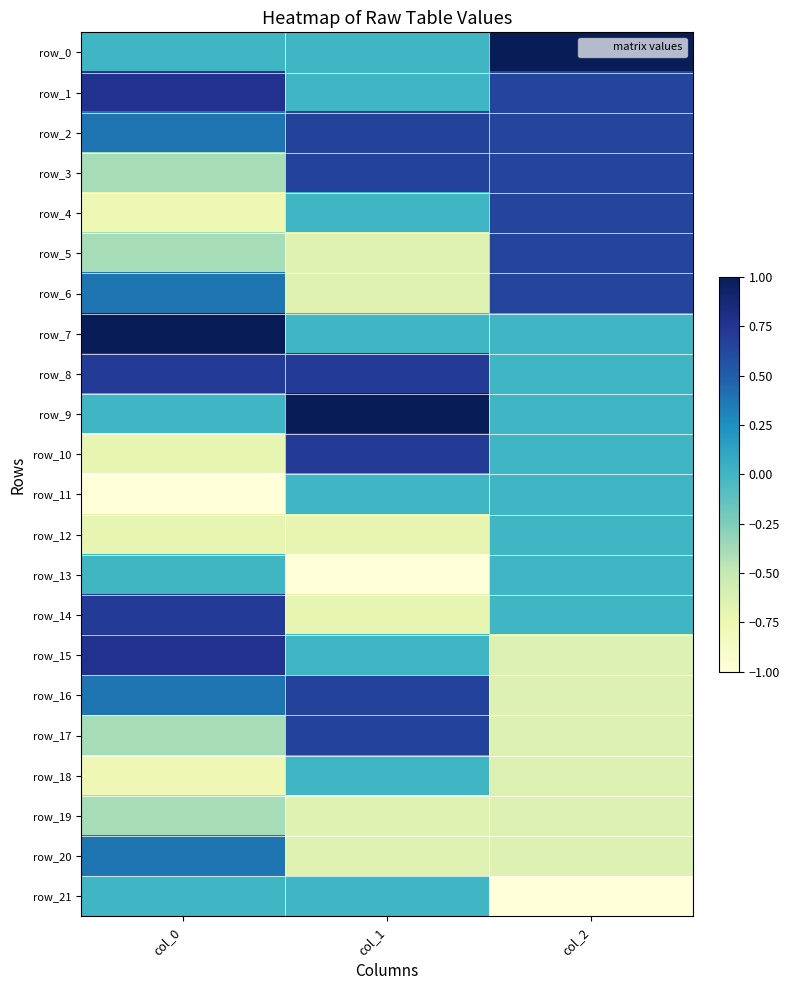

Is the value of row_17 at col_1 greater than the value of row_12 at col_1?

Yes